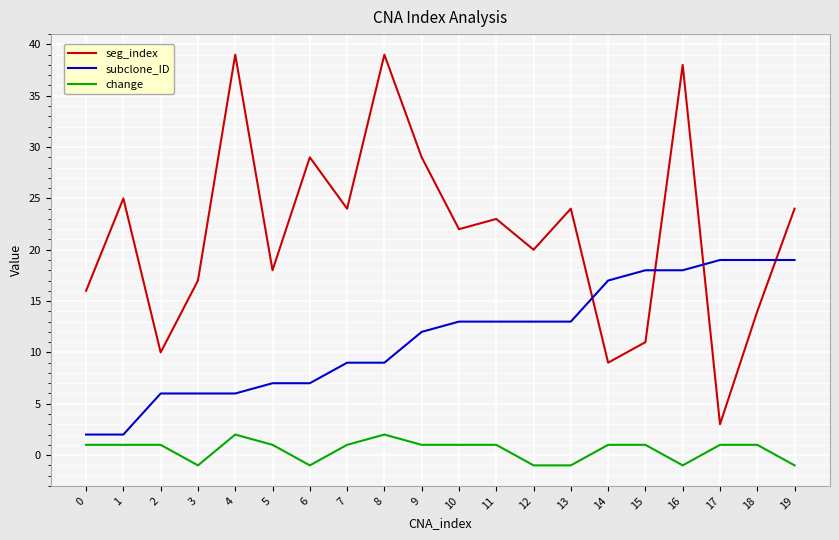

What value does the change series have at 1?

1